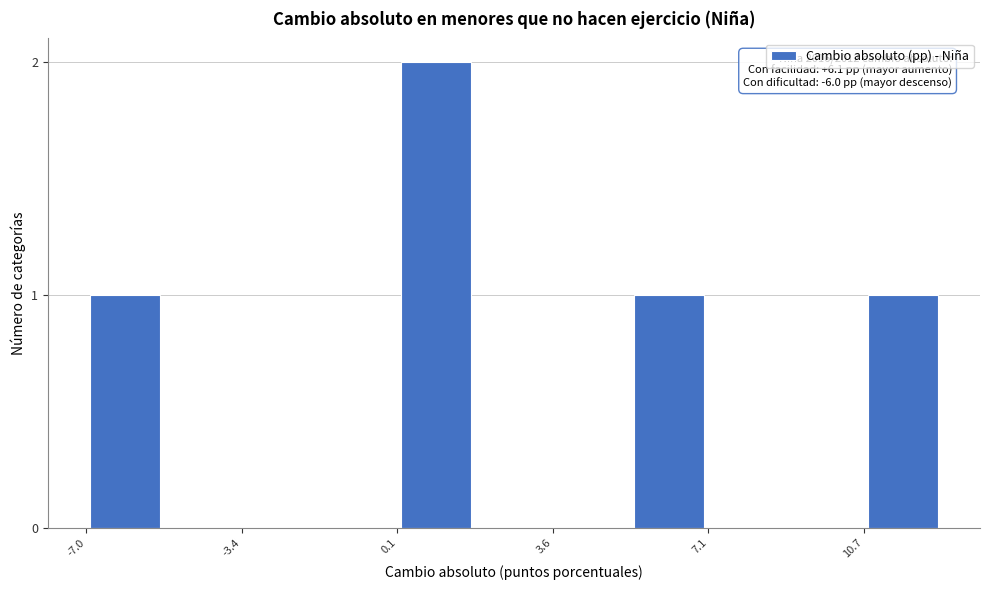

Around what value on the x-axis is the tallest bar? Give the approximate position of its centre, as read against the axis.

1.0